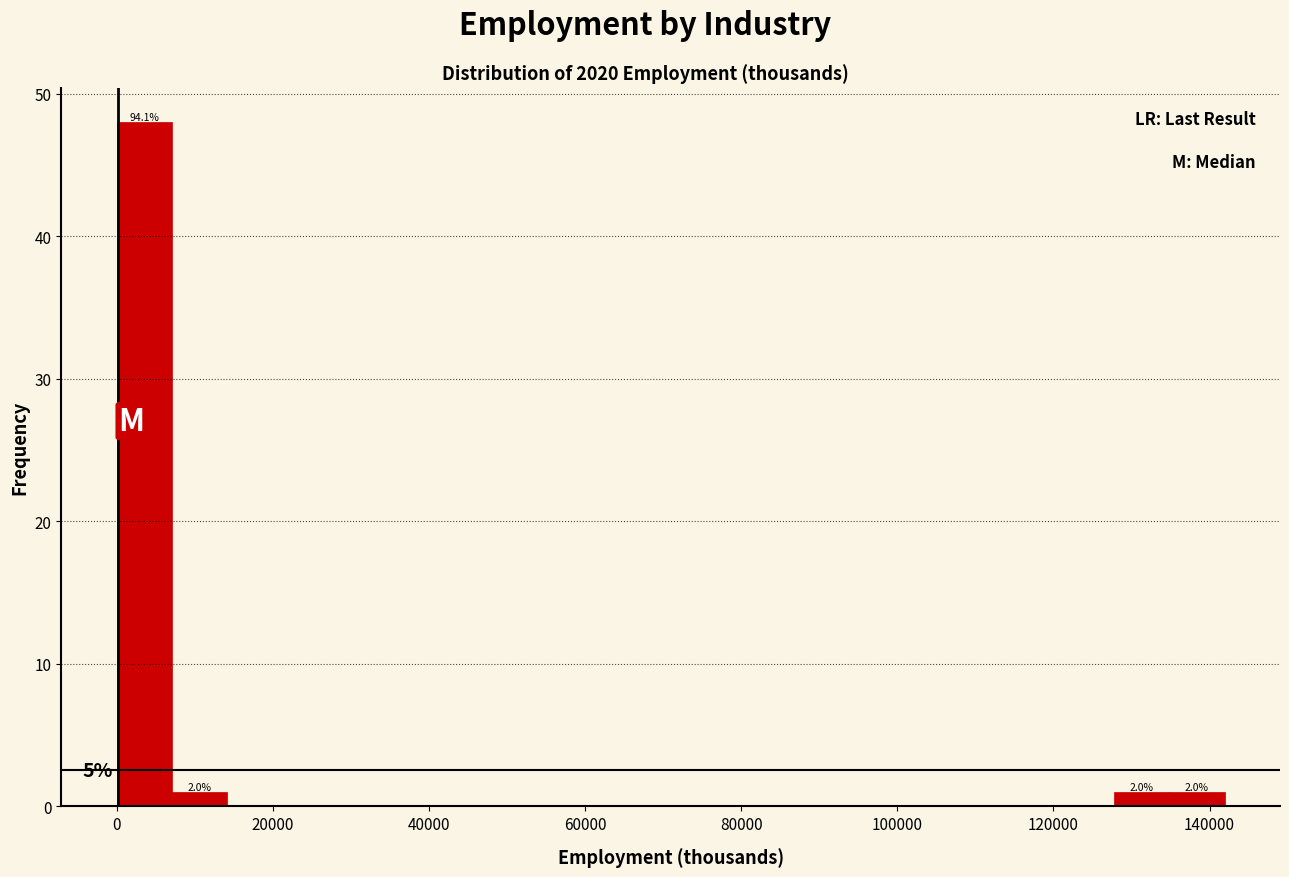

Around what value on the x-axis is the tallest bar? Give the approximate position of its centre, as read against the axis.

4000